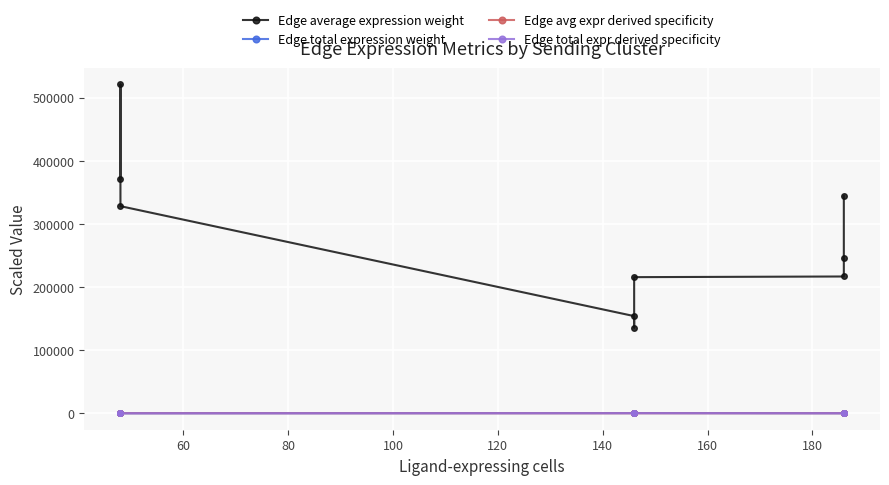

How many values in the Edge average expression weight series exceed 245594?

5